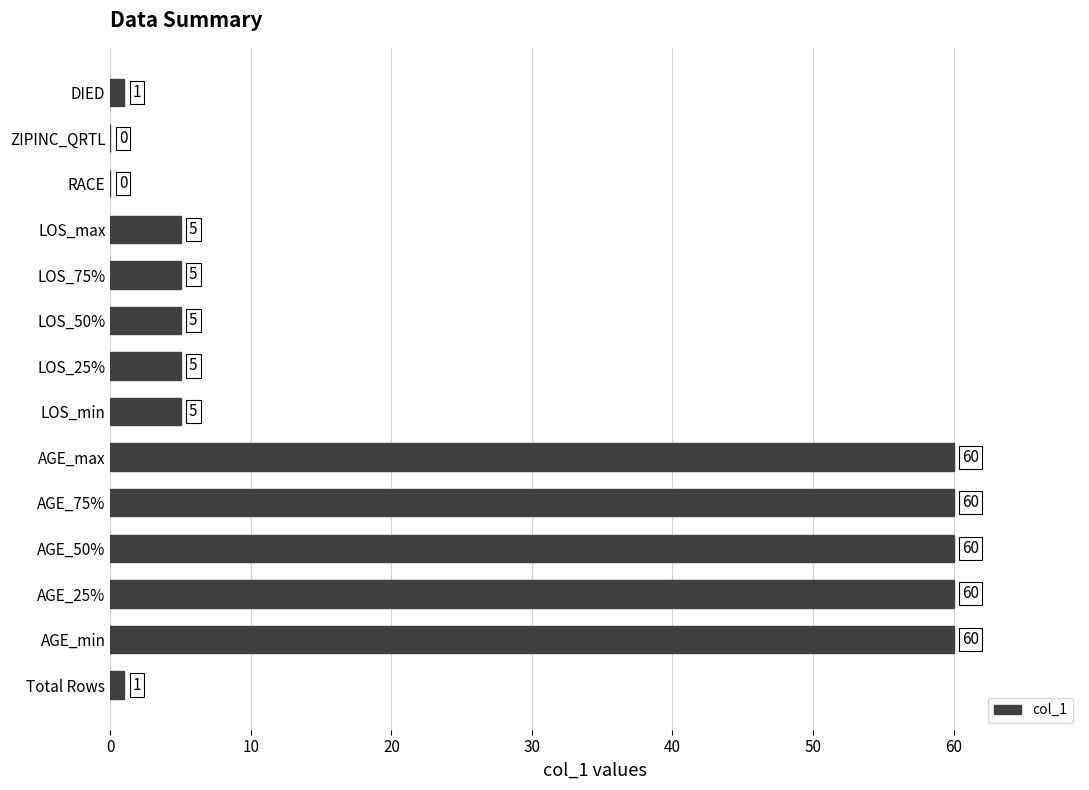

Approximately how many times larger is the value at LOS_max compared to Total Rows?

5.0